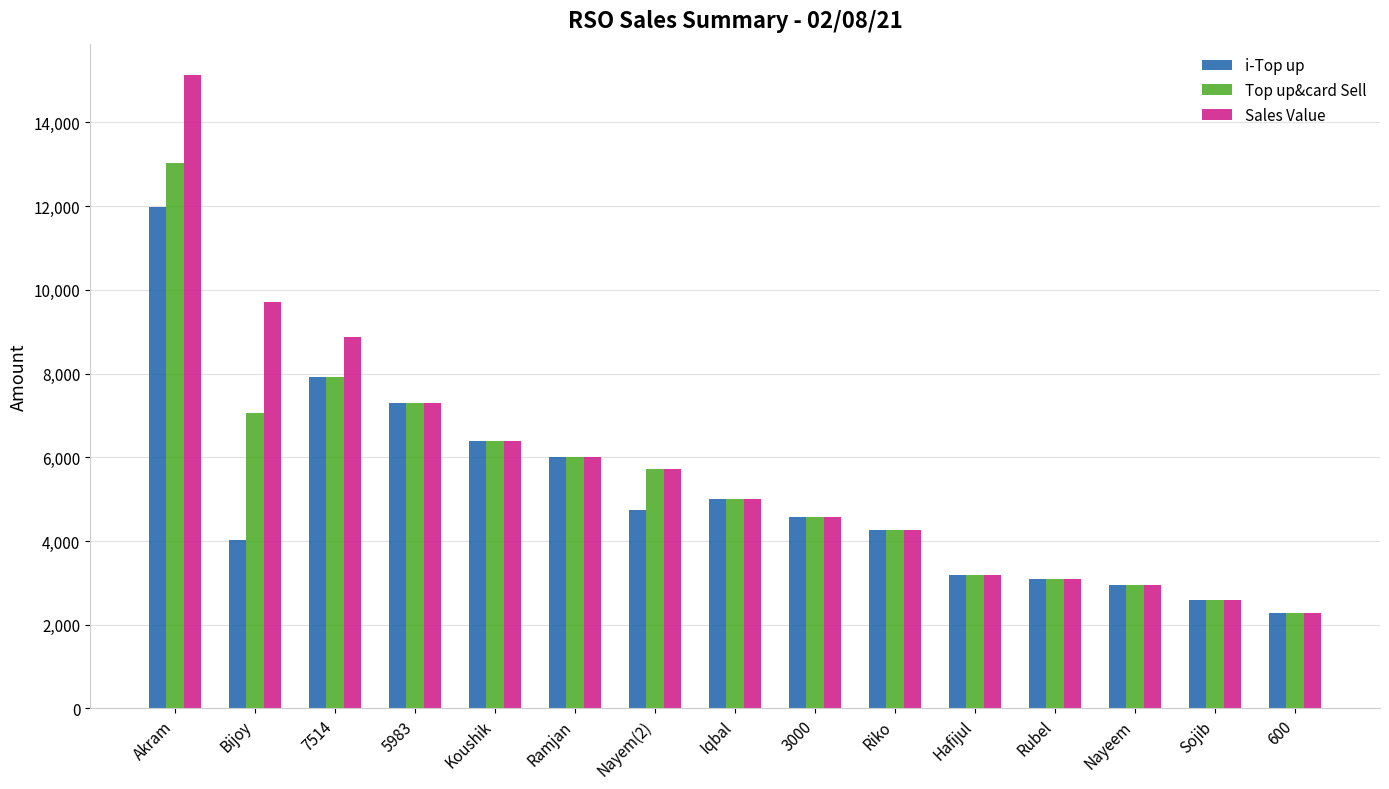

Reading left to right, list all the values displayed in this chart.

i-Top up: 11974	4022	7927	7304	6391	6011	4735	5000	4584	4257	3188	3084	2952	2588	2288
Top up&card Sell: 13024	7062	7927	7304	6391	6011	5725	5000	4584	4257	3188	3084	2952	2588	2288
Sales Value: 15125	9700	8882	7304	6391	6011	5725	5000	4584	4257	3188	3084	2952	2588	2288